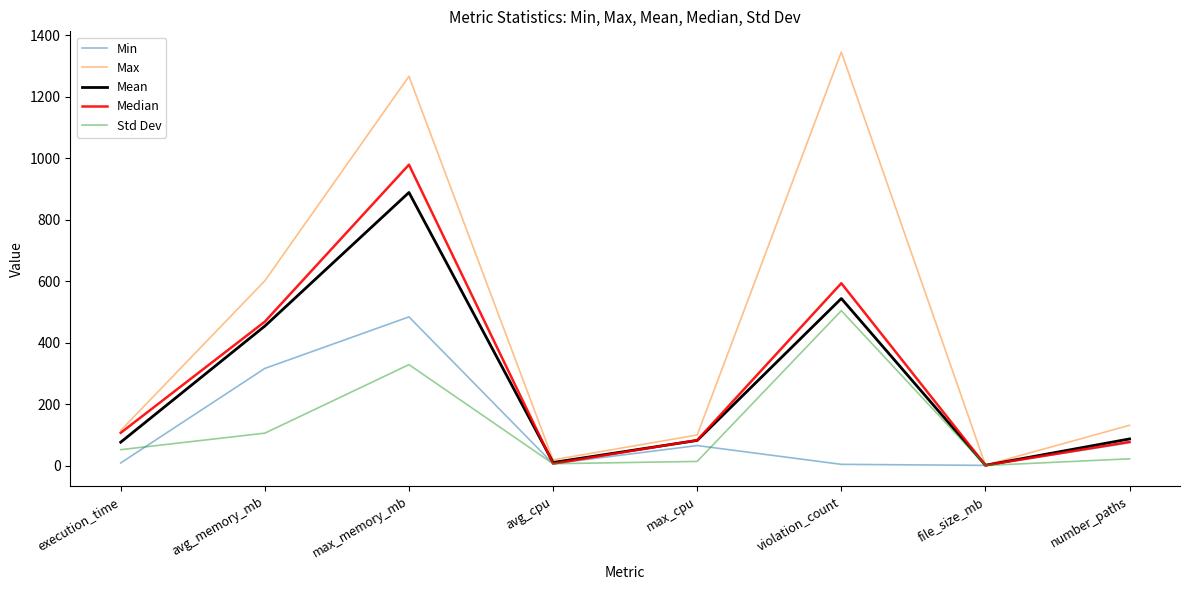

Rank the series at max_memory_mb from highest to lowest value.

Max, Median, Mean, Min, Std Dev